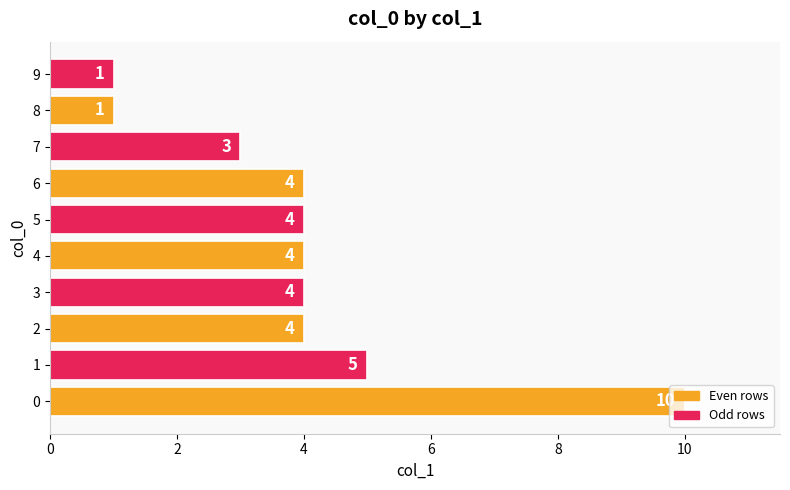

What is the maximum value shown in the chart?

10